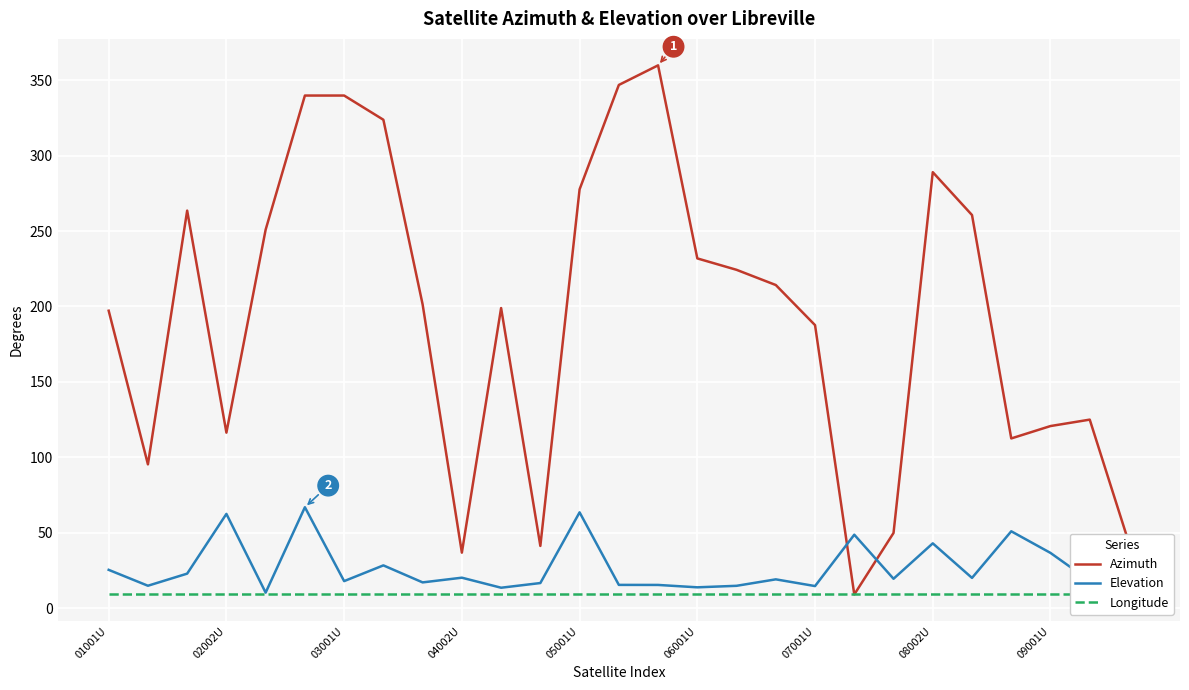

Rank the series by their maximum value, from highest to lowest.

Azimuth, Elevation, Longitude